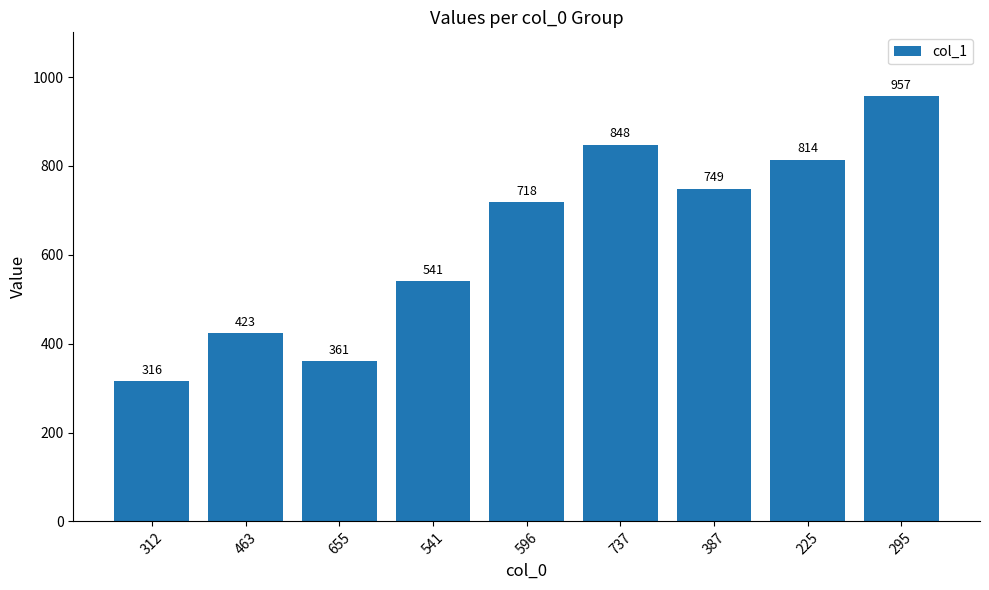

What value does the data have at 737?

848